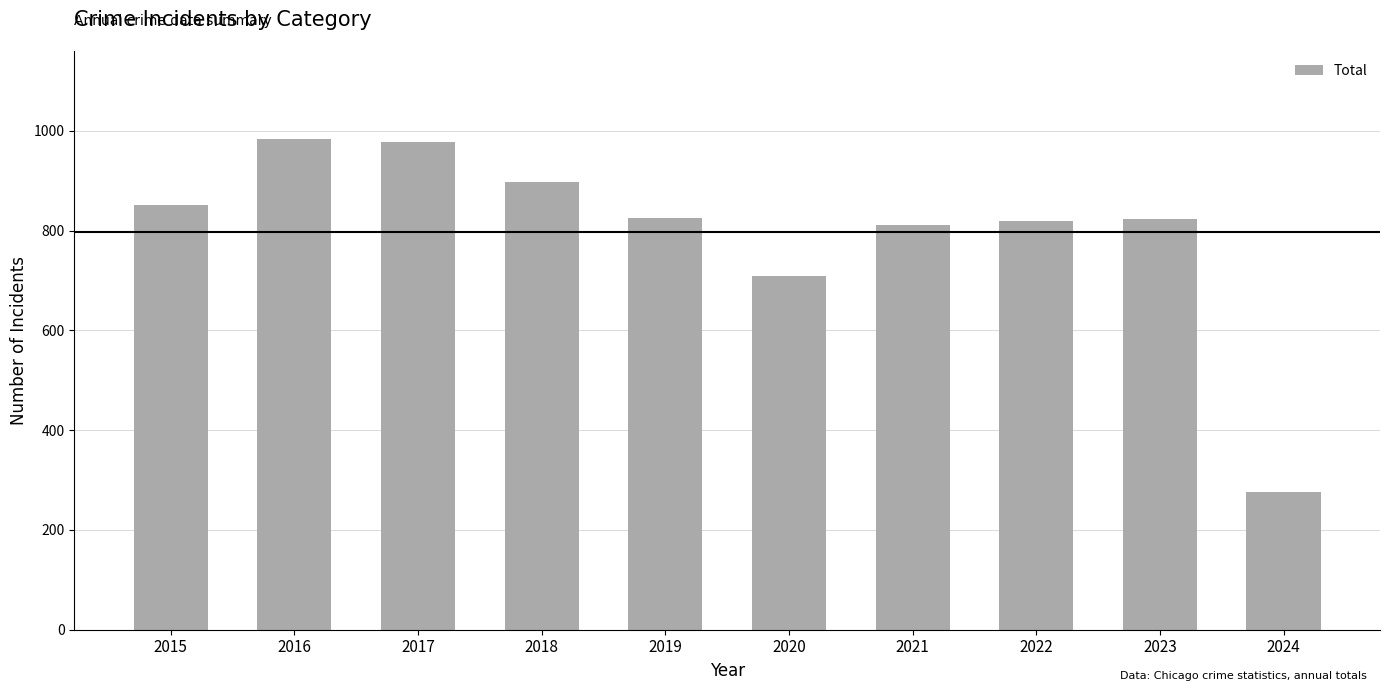

What is the sum of the values at 2015 and 2017?

1829